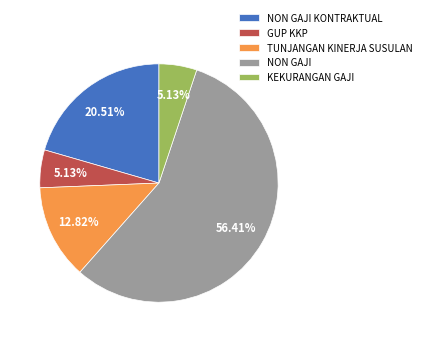

Approximately how many times larger is the value at TUNJANGAN KINERJA SUSULAN compared to GUP KKP?

2.5